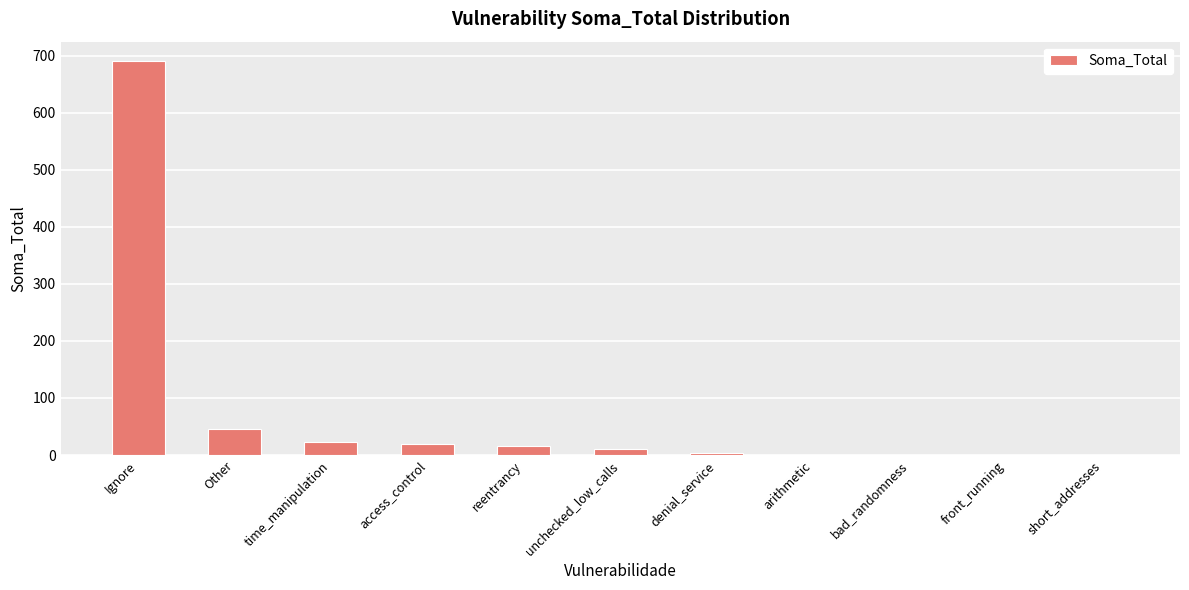

Between Other and Ignore, which is larger?

Ignore